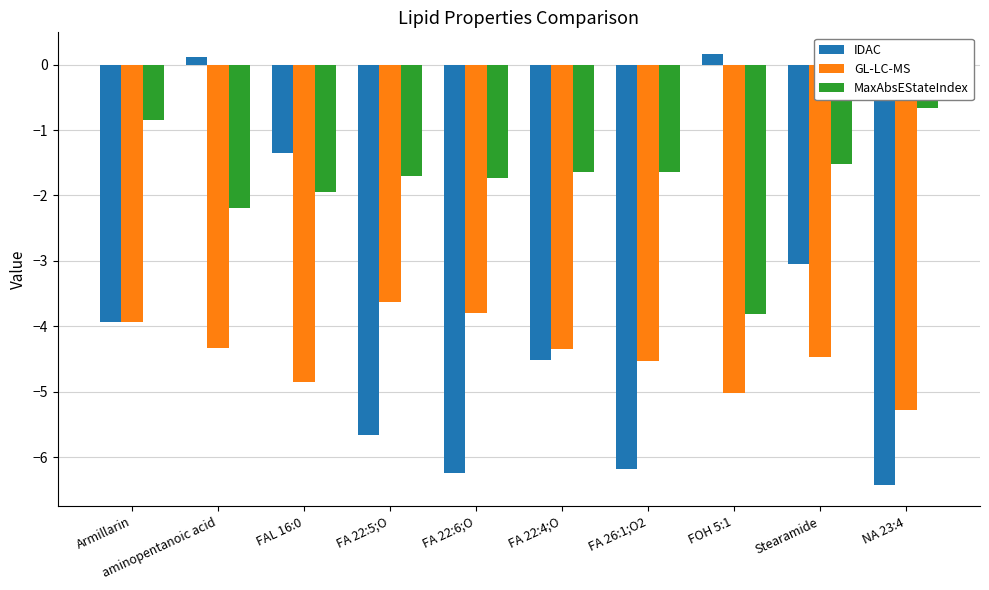

Does the chart contain any negative values?

Yes